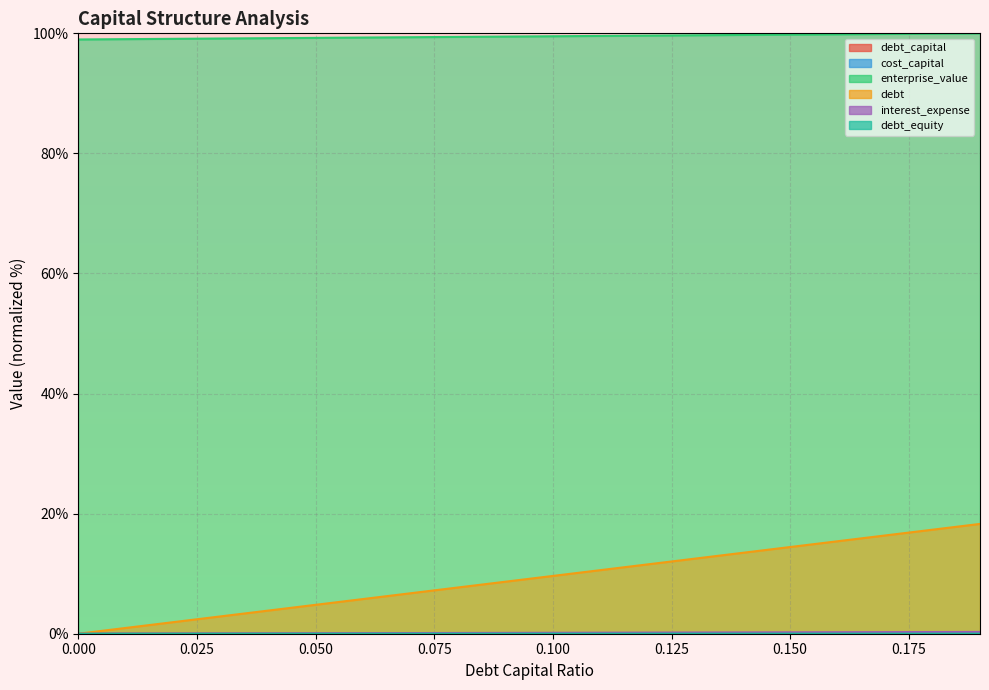

Reading left to right, extract all data points from this chart.

debt_capital: 0=0.0	0.01=0.0	0.02=0.0	0.03=0.0	0.04=0.0	0.05=0.0	0.06=0.0	0.07=0.0	0.08=0.0	0.09=0.0	0.1=0.0	0.11=0.0	0.12=0.0	0.13=0.0	0.14=0.0	0.15=0.0	0.16=0.0	0.17=0.0	0.18=0.0	0.19=0.0
cost_capital: 0=0.0	0.01=0.0	0.02=0.0	0.03=0.0	0.04=0.0	0.05=0.0	0.06=0.0	0.07=0.0	0.08=0.0	0.09=0.0	0.1=0.0	0.11=0.0	0.12=0.0	0.13=0.0	0.14=0.0	0.15=0.0	0.16=0.0	0.17=0.0	0.18=0.0	0.19=0.0
enterprise_value: 0=99.0	0.01=99.0	0.02=99.1	0.03=99.1	0.04=99.2	0.05=99.2	0.06=99.3	0.07=99.4	0.08=99.4	0.09=99.5	0.1=99.5	0.11=99.6	0.12=99.6	0.13=99.7	0.14=99.7	0.15=99.8	0.16=99.8	0.17=99.9	0.18=99.9	0.19=100.0
debt: 0=0.0	0.01=1.0	0.02=1.9	0.03=2.9	0.04=3.9	0.05=4.8	0.06=5.8	0.07=6.7	0.08=7.7	0.09=8.7	0.1=9.6	0.11=10.6	0.12=11.6	0.13=12.5	0.14=13.5	0.15=14.4	0.16=15.4	0.17=16.4	0.18=17.3	0.19=18.3
interest_expense: 0=0.0	0.01=0.0	0.02=0.0	0.03=0.0	0.04=0.1	0.05=0.1	0.06=0.1	0.07=0.1	0.08=0.1	0.09=0.1	0.1=0.2	0.11=0.2	0.12=0.2	0.13=0.2	0.14=0.2	0.15=0.2	0.16=0.2	0.17=0.3	0.18=0.3	0.19=0.3
debt_equity: 0=0.0	0.01=0.0	0.02=0.0	0.03=0.0	0.04=0.0	0.05=0.0	0.06=0.0	0.07=0.0	0.08=0.0	0.09=0.0	0.1=0.0	0.11=0.0	0.12=0.0	0.13=0.0	0.14=0.0	0.15=0.0	0.16=0.0	0.17=0.0	0.18=0.0	0.19=0.0